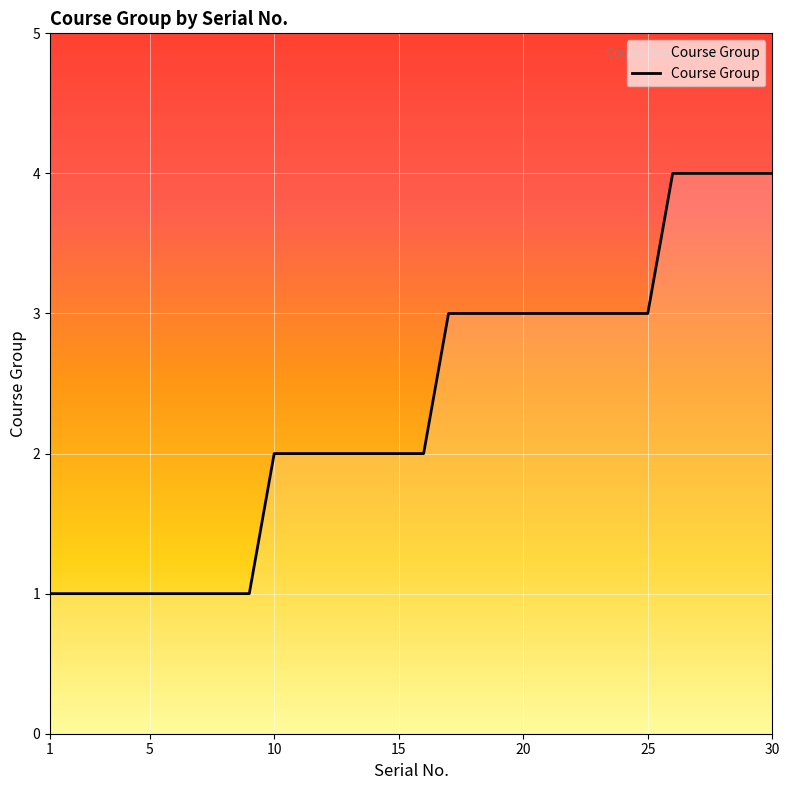

What is the difference between the maximum and minimum values?

3